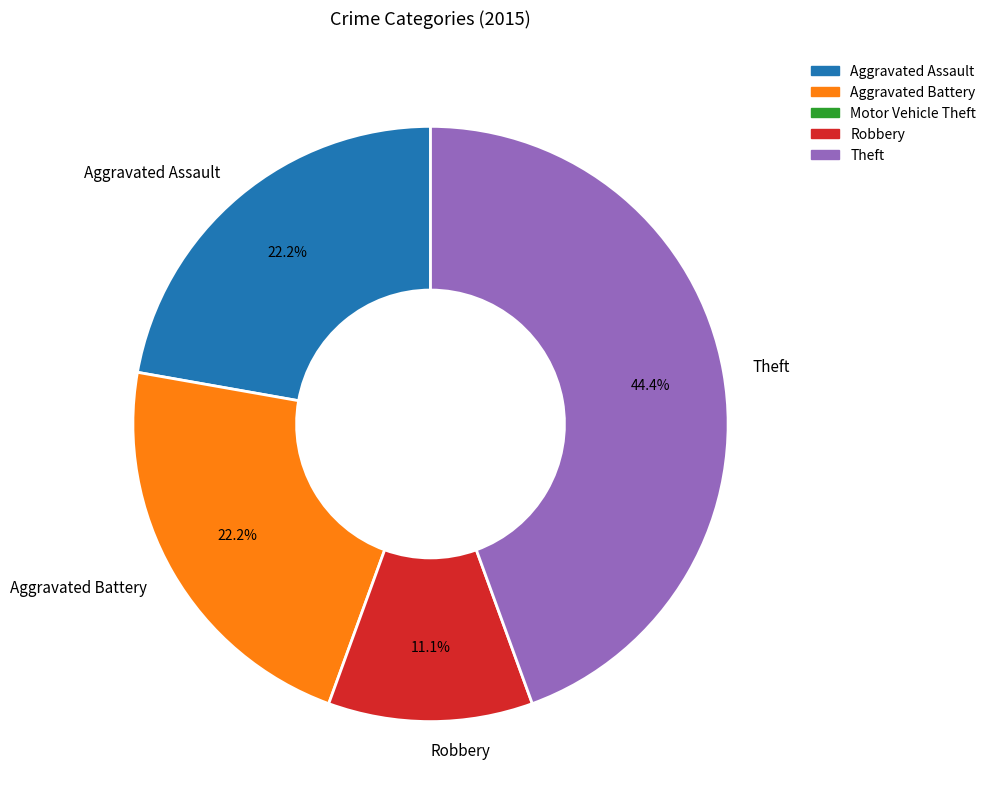

Between Aggravated Assault and Theft, which is larger?

Theft